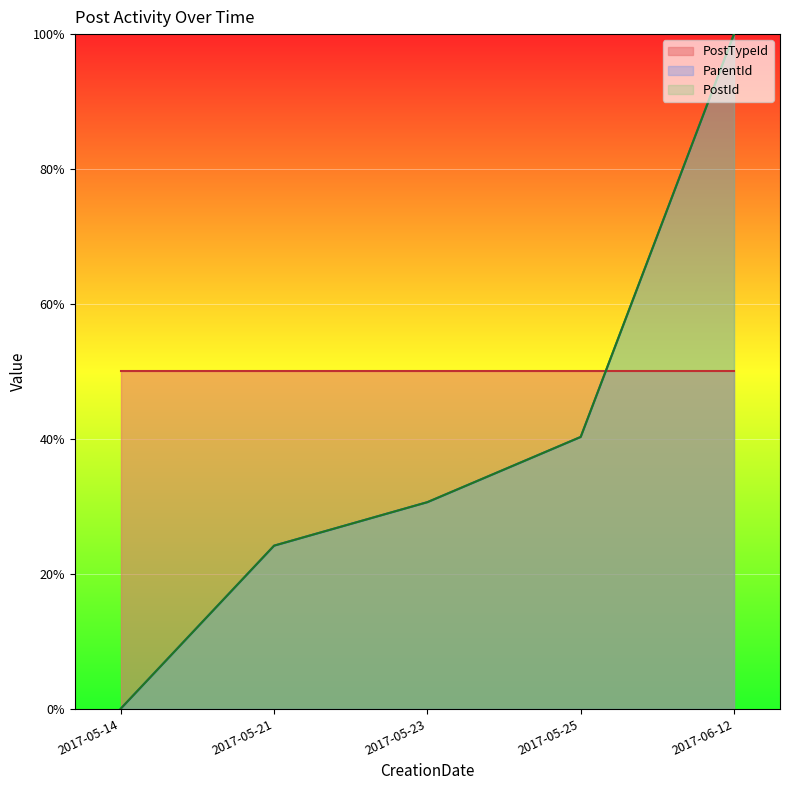

Rank the categories by ParentId value from lowest to highest.

2017-05-14, 2017-05-21, 2017-05-23, 2017-05-25, 2017-06-12